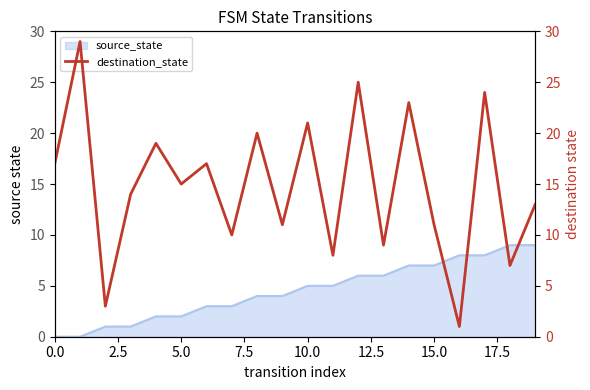

Approximately how many times larger is the value at 12 compared to 0.0?

1.5